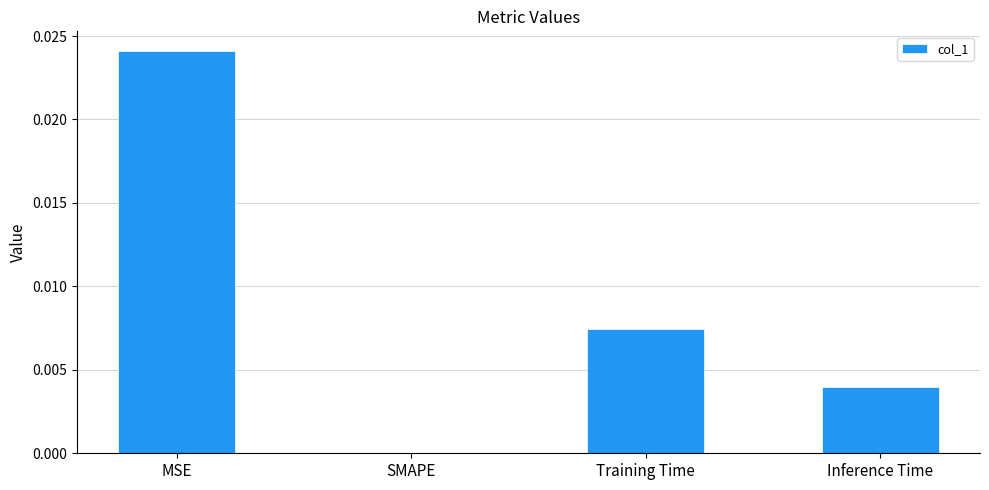

Are the bars horizontal?

No